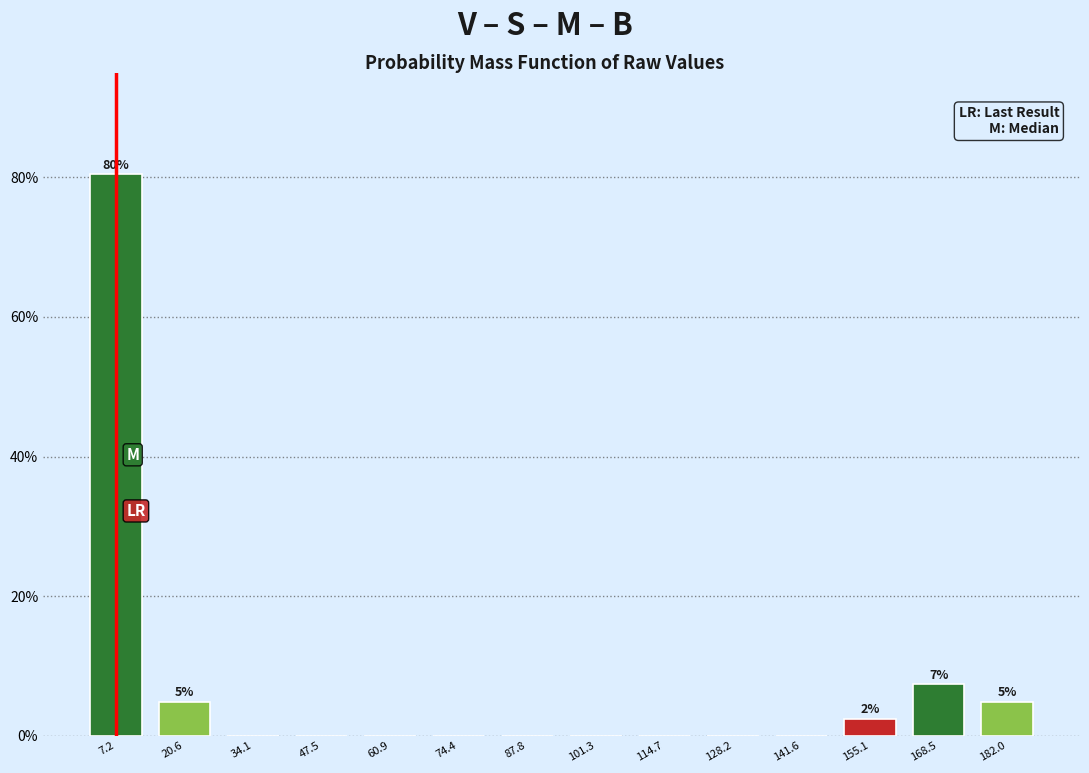

Reading right to left, extract all data points from this chart.

182.0=4.9	168.5=7.3	155.1=2.4	141.6=0.0	128.2=0.0	114.7=0.0	101.3=0.0	87.8=0.0	74.4=0.0	60.9=0.0	47.5=0.0	34.1=0.0	20.6=4.9	7.2=80.5